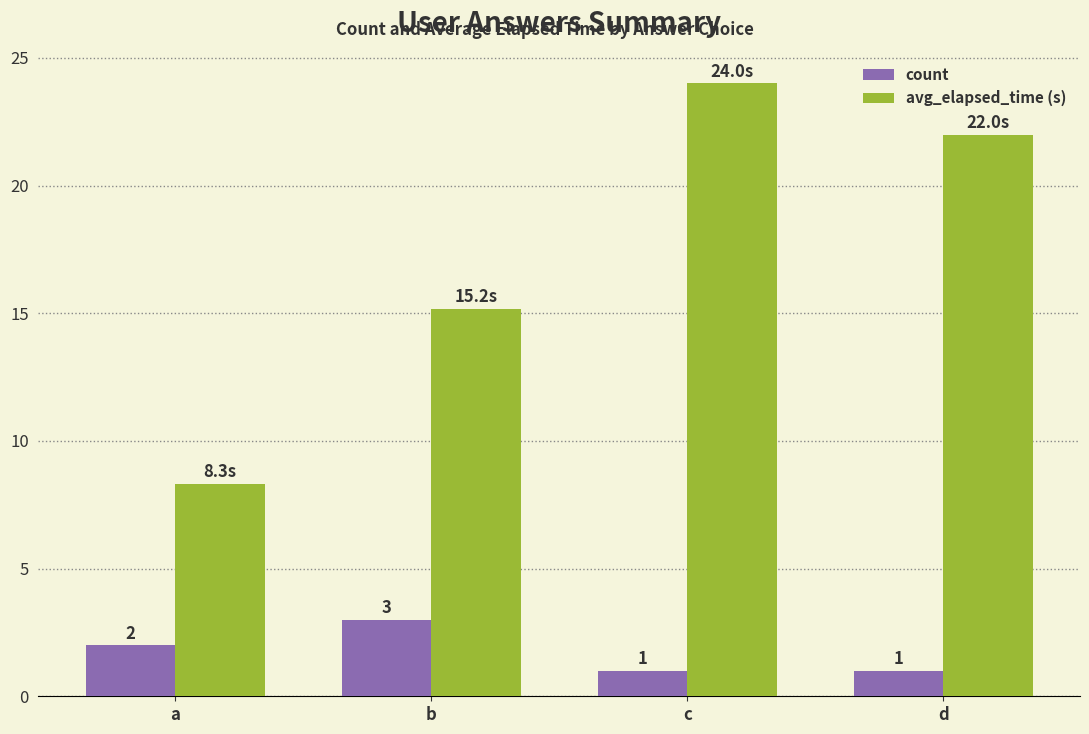

Which series has the largest range (max minus min)?

avg_elapsed_time (s)